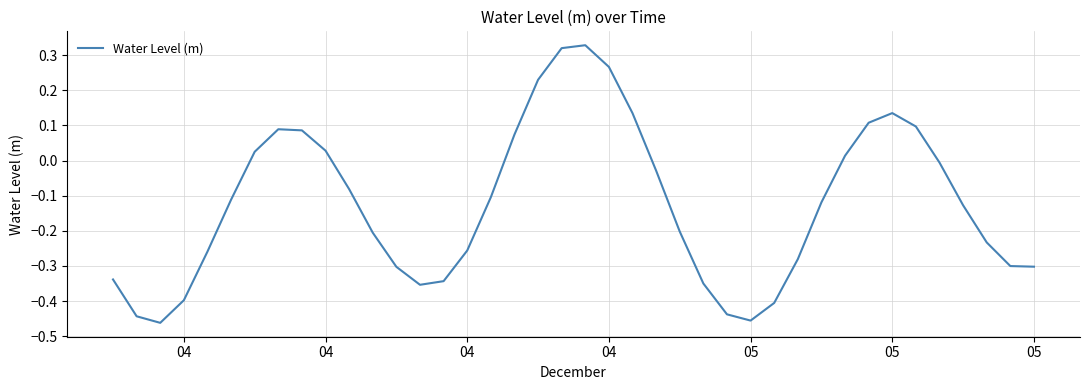

What is the difference between the maximum and minimum values?

0.8